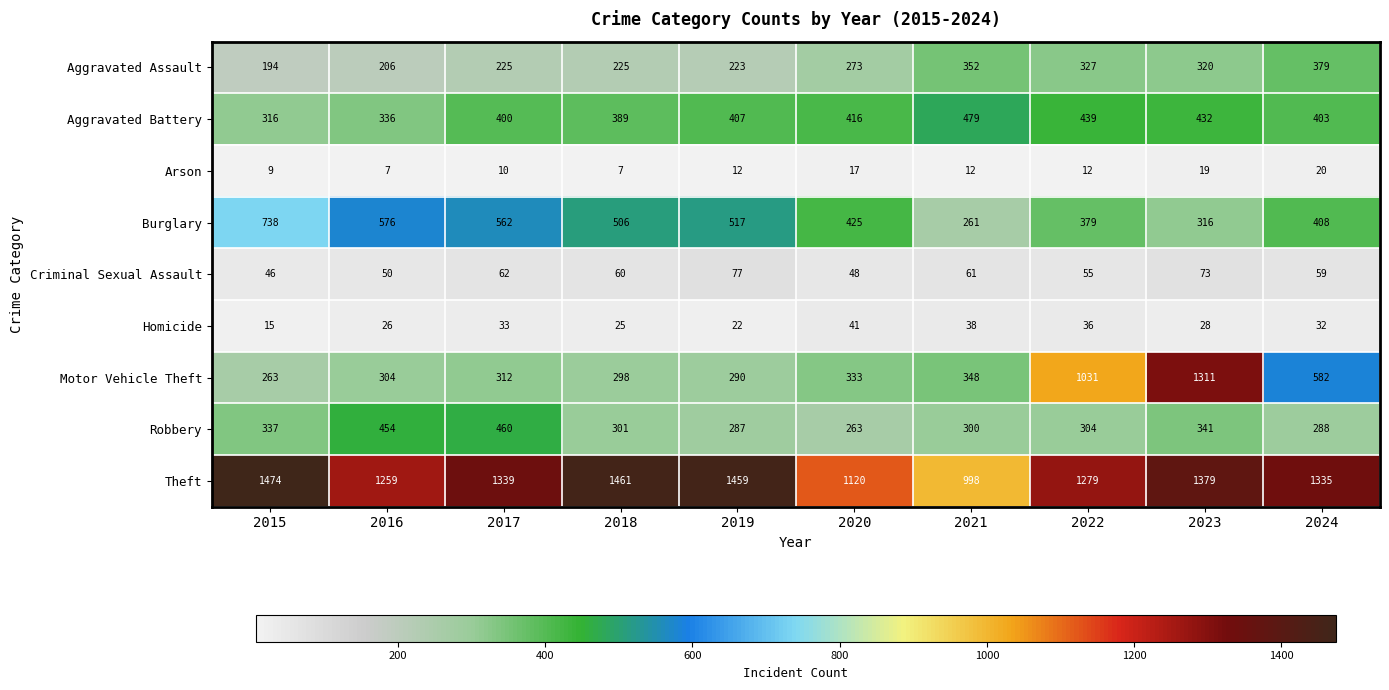

At which category is the sum across all series the highest?

2023